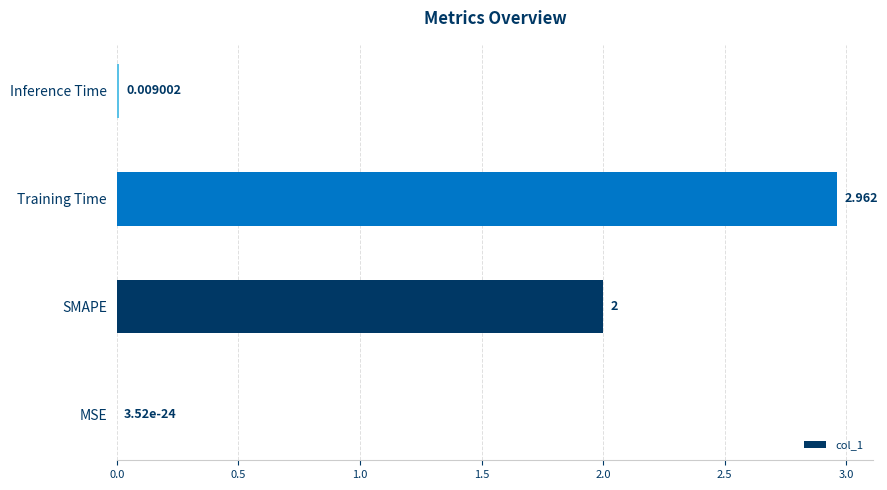

How many distinct data groups are displayed?

1